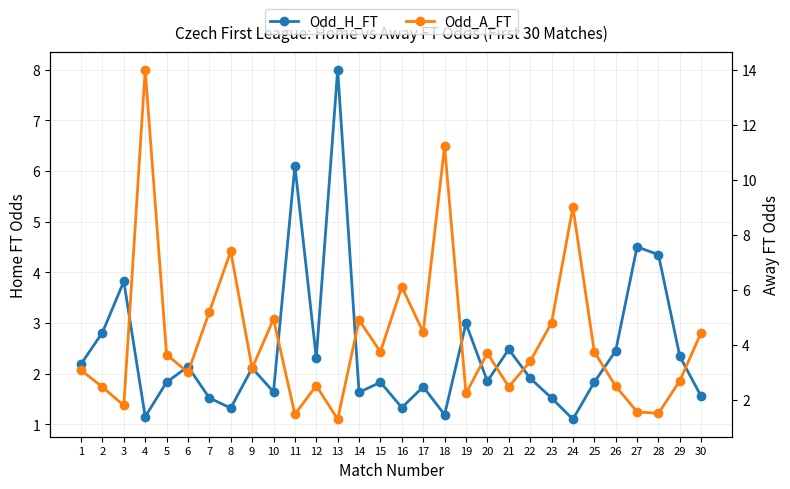

Between which two adjacent categories do Odd_H_FT and Odd_A_FT first intersect?

1 and 2